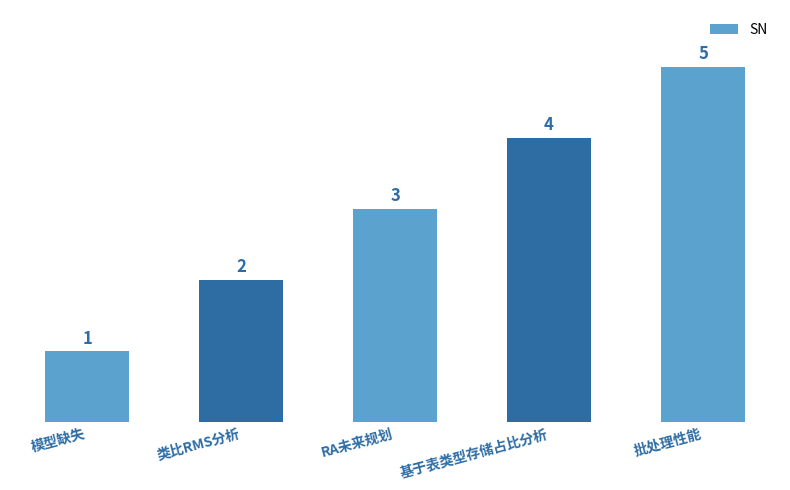

Reading left to right, what are all the values shown in this chart?

模型缺失=1	类比RMS分析=2	RA未来规划=3	基于表类型存储占比分析=4	批处理性能=5